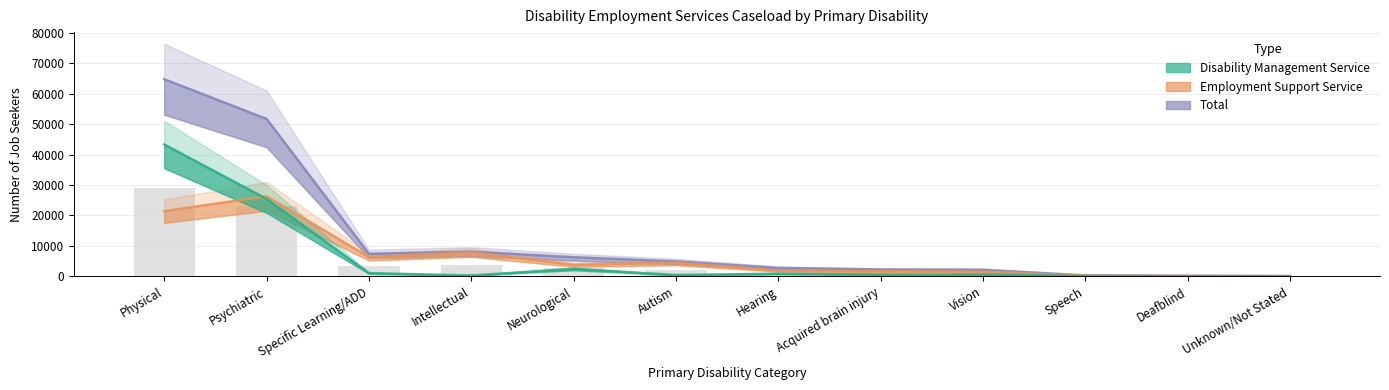

Are the bars horizontal?

No